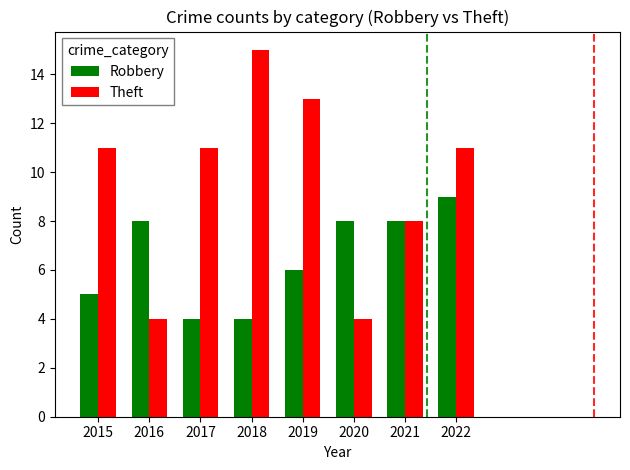

How many data points in Robbery are less than 8?

4